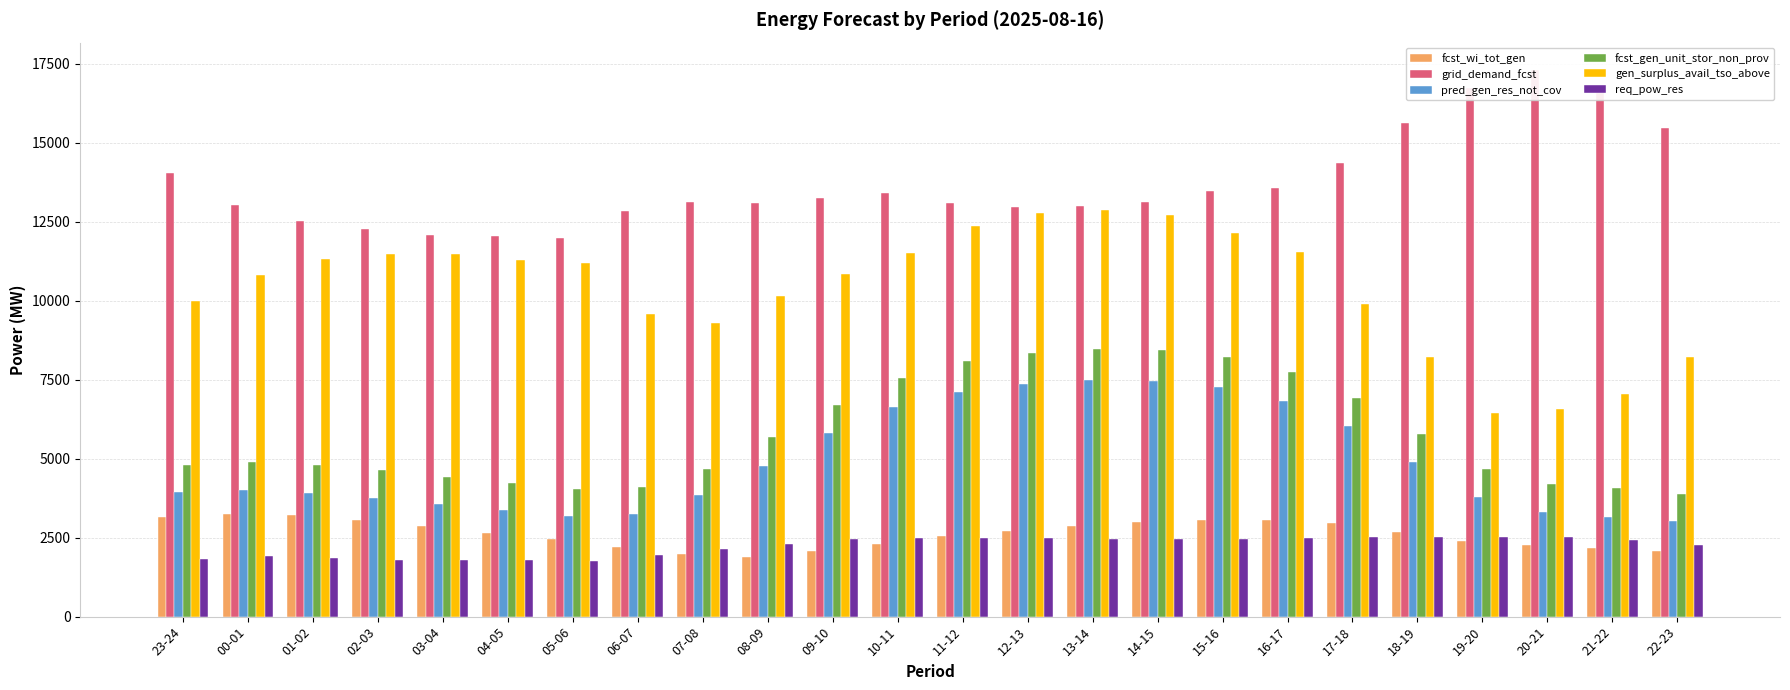

Does the chart contain stacked bars?

No